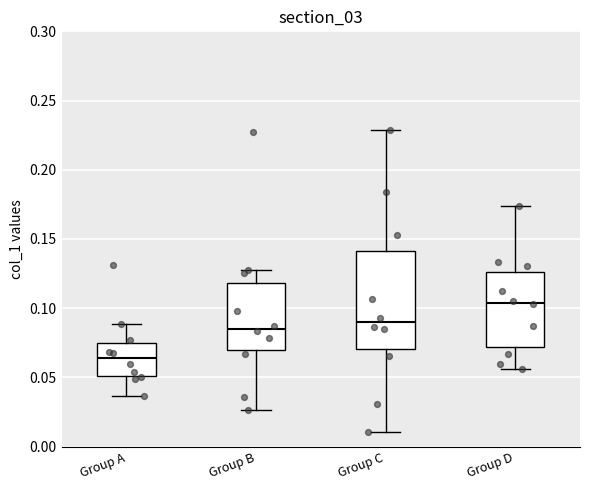

Reading left to right, transcribe this box plot: for each box, give where its median line is, the range the box spans, and where its two whiskers end, as read against the y-axis. The values are not printed on the chart, so give them approximately, as read against the axis.

Group A: median 0.065, box 0.050 to 0.075, whiskers 0.035 to 0.090
Group B: median 0.085, box 0.070 to 0.120, whiskers 0.025 to 0.130
Group C: median 0.090, box 0.070 to 0.140, whiskers 0.010 to 0.230
Group D: median 0.105, box 0.070 to 0.125, whiskers 0.055 to 0.175